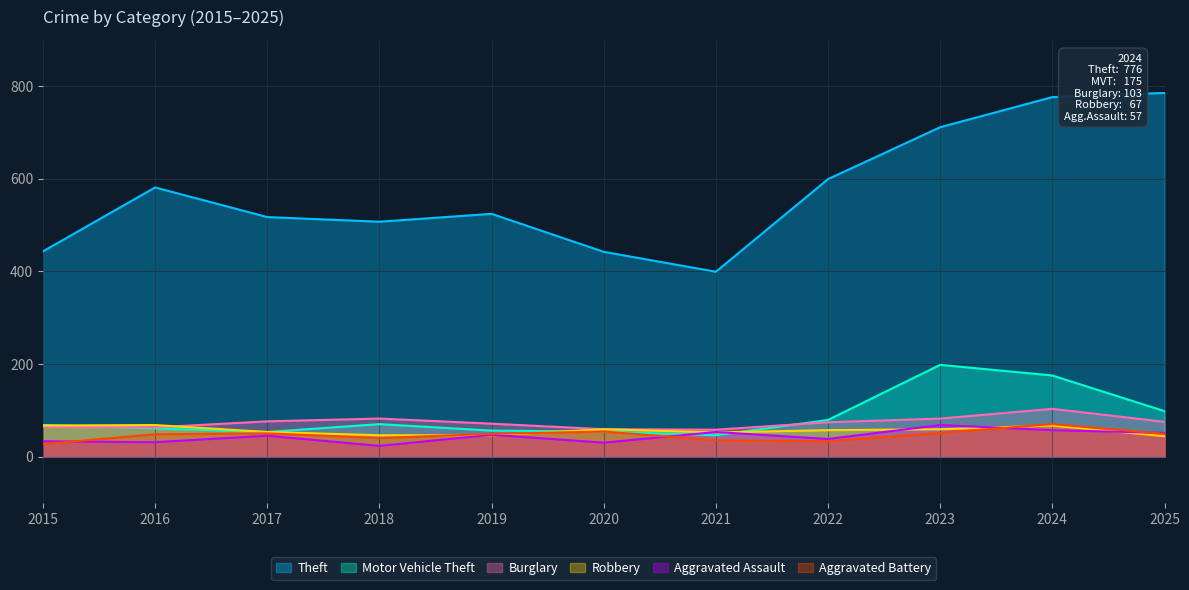

How many times do Aggravated Assault and Motor Vehicle Theft cross each other?

2